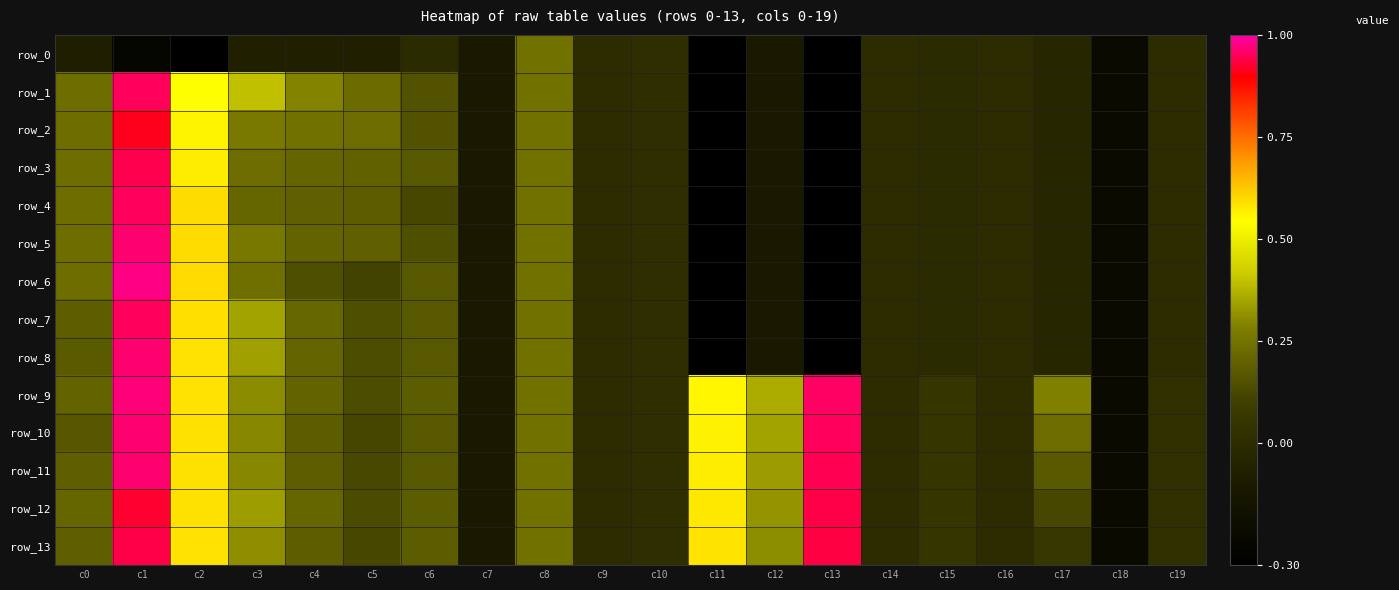

Where does the row_1 series first go above 0?

c0